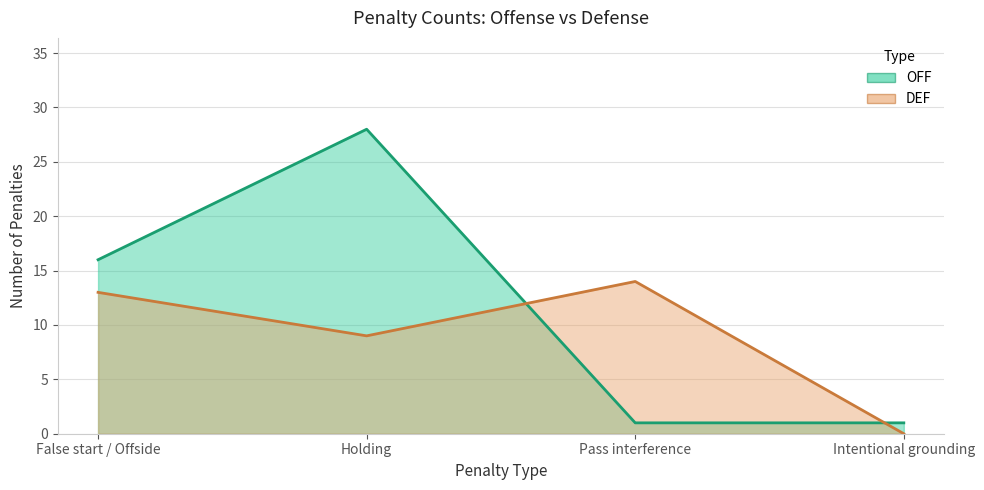

What position from the left is Holding?

2